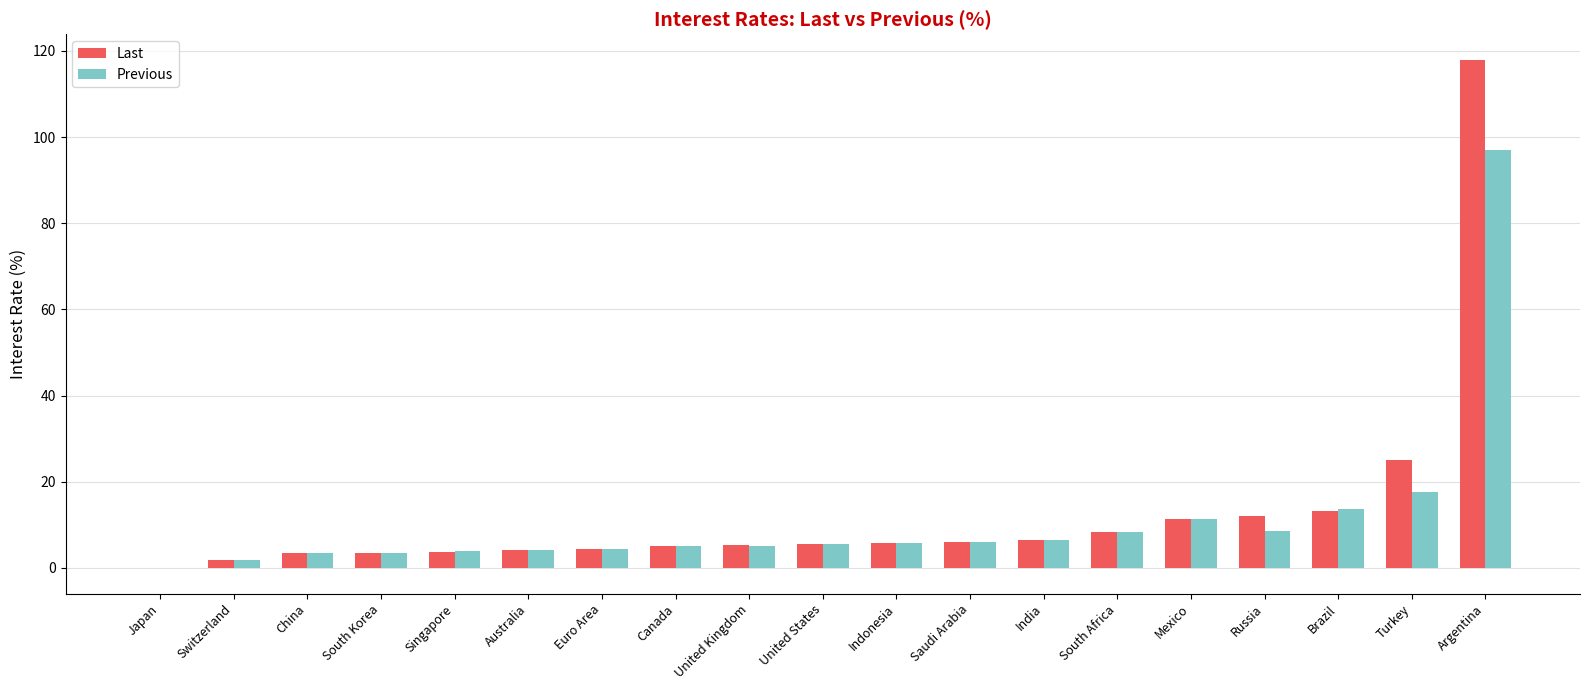

Which series changed the most between Canada and Argentina?

Last